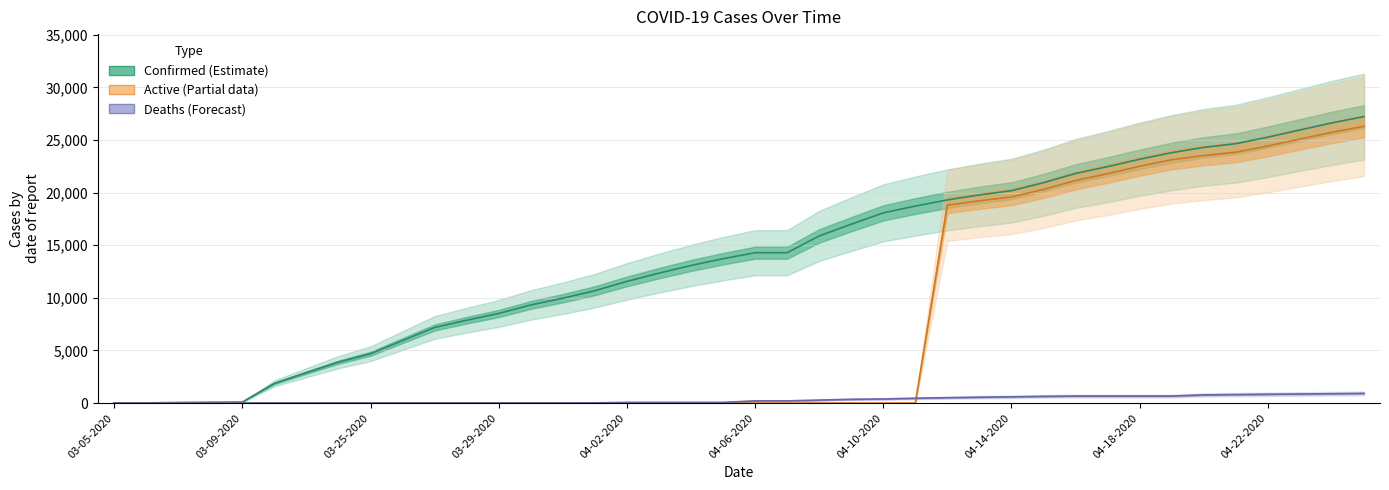

What are all the series names shown in the legend?

Confirmed, Active, Deaths